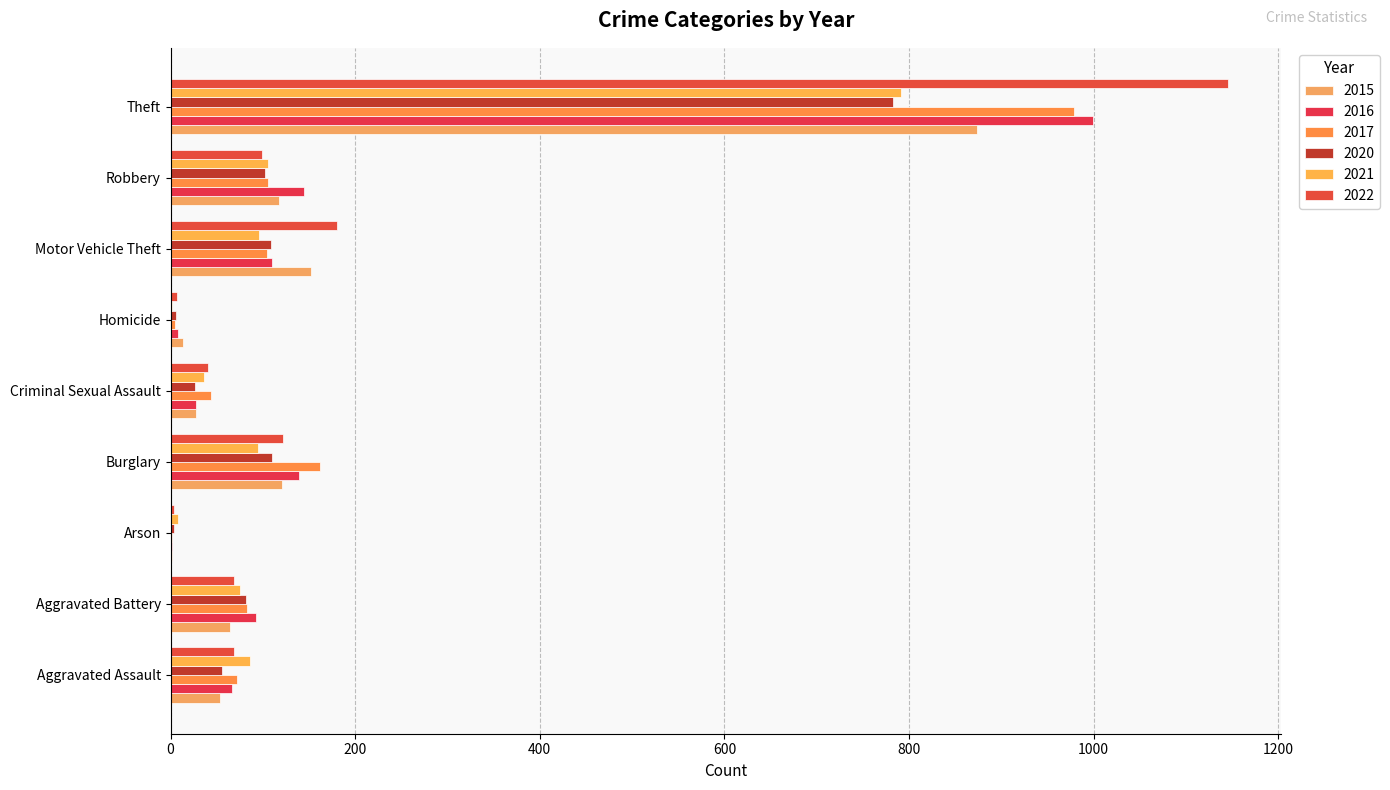

Reading left to right, transcribe all the data shown in this chart.

2015: 54	64	2	121	28	13	152	117	874
2016: 66	93	2	139	28	8	110	145	999
2017: 72	83	1	162	44	5	104	105	979
2020: 56	82	4	110	26	6	109	102	783
2021: 86	75	8	95	36	2	96	105	791
2022: 69	69	4	122	40	7	180	99	1146